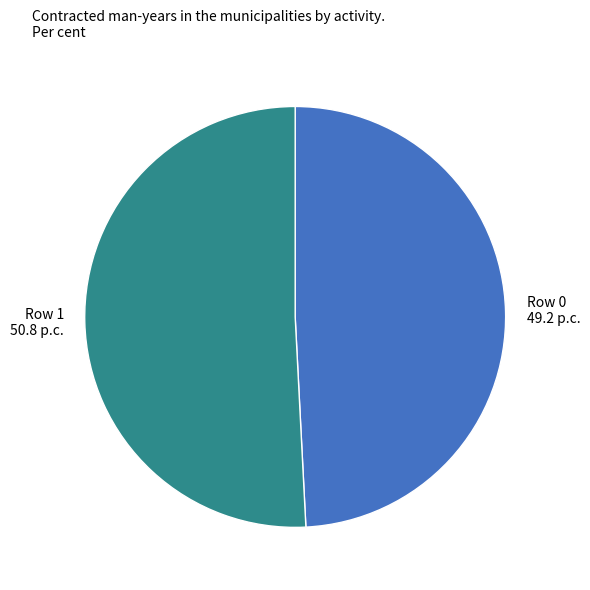

True or false: Row 0 accounts for 55% of the total.

False